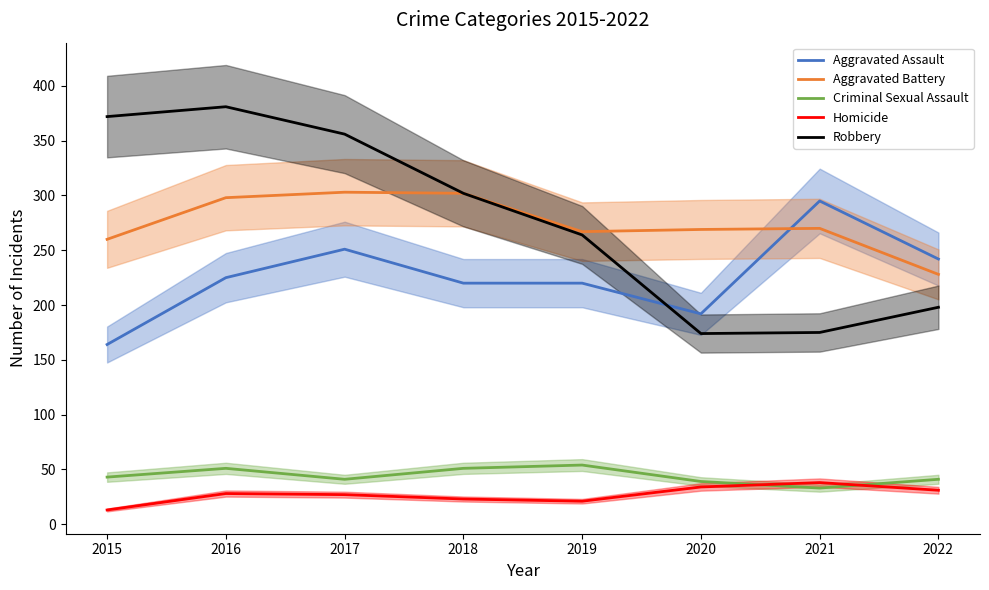

Which series has the largest range (max minus min)?

Robbery